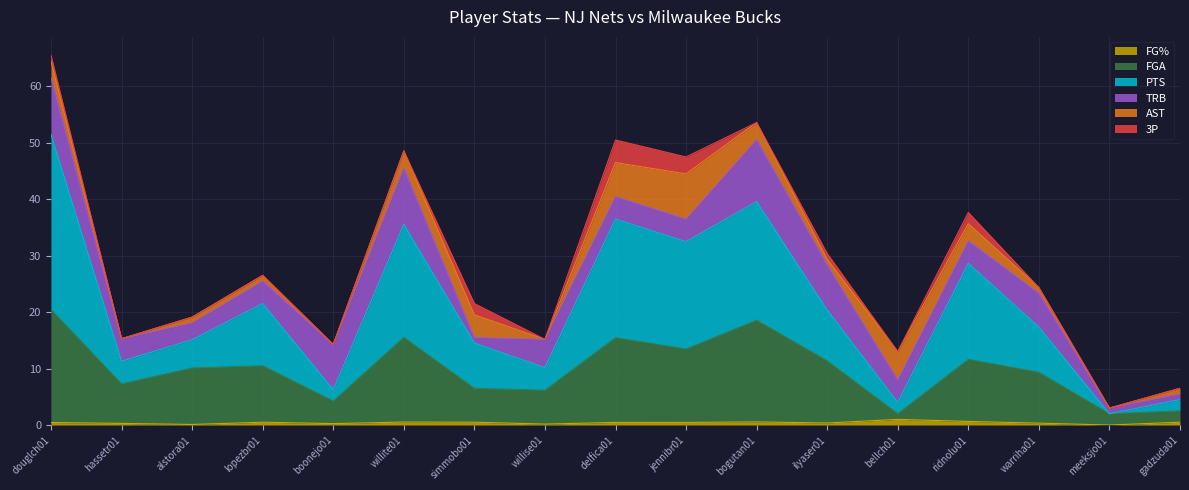

At which category is the sum across all series the highest?

douglch01